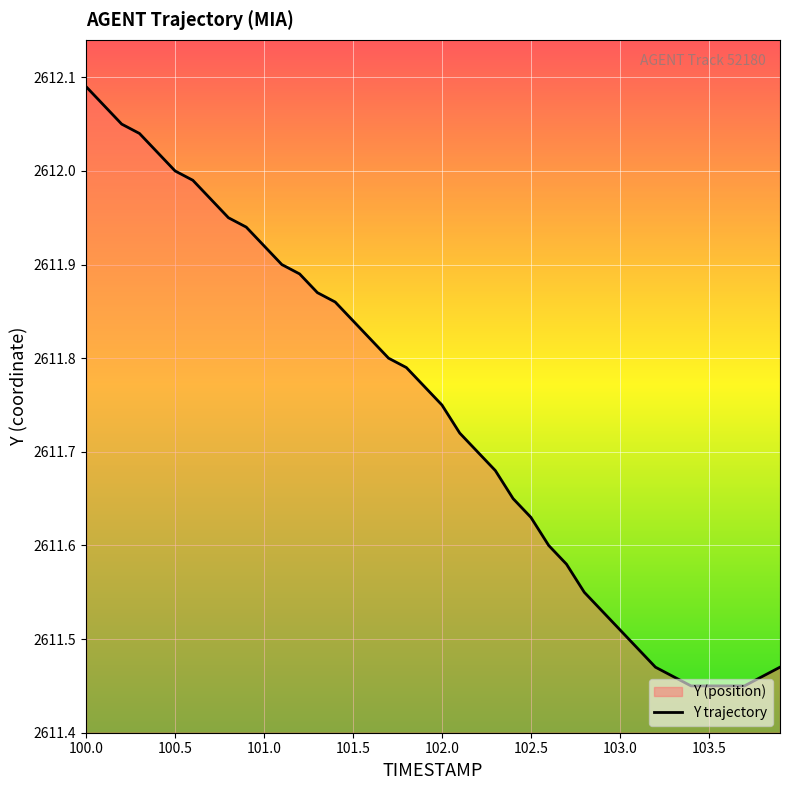

What is the ratio of the value at 101.5 to the value at 100.0?

1.0